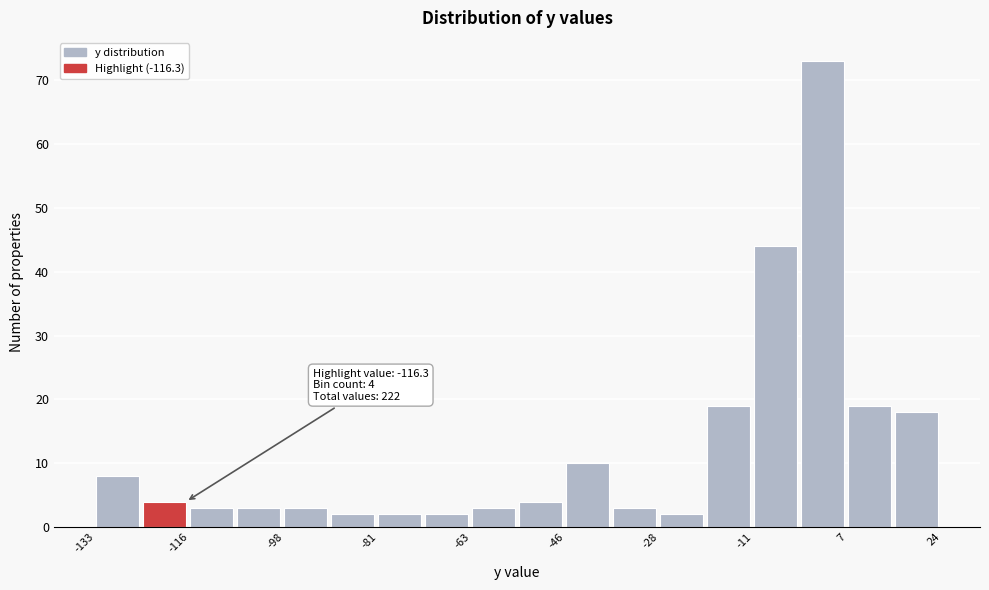

Which range on the x-axis has the tallest bar?

-2 to 6